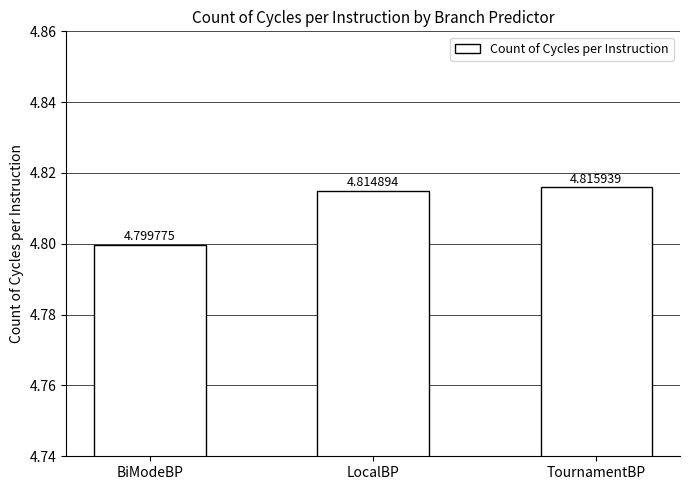

What is the label of the 1st bar from the left?

BiModeBP